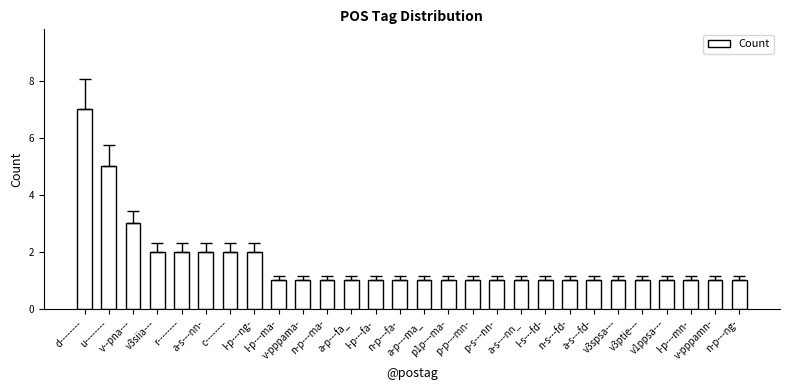

How many bars are there in total?

28